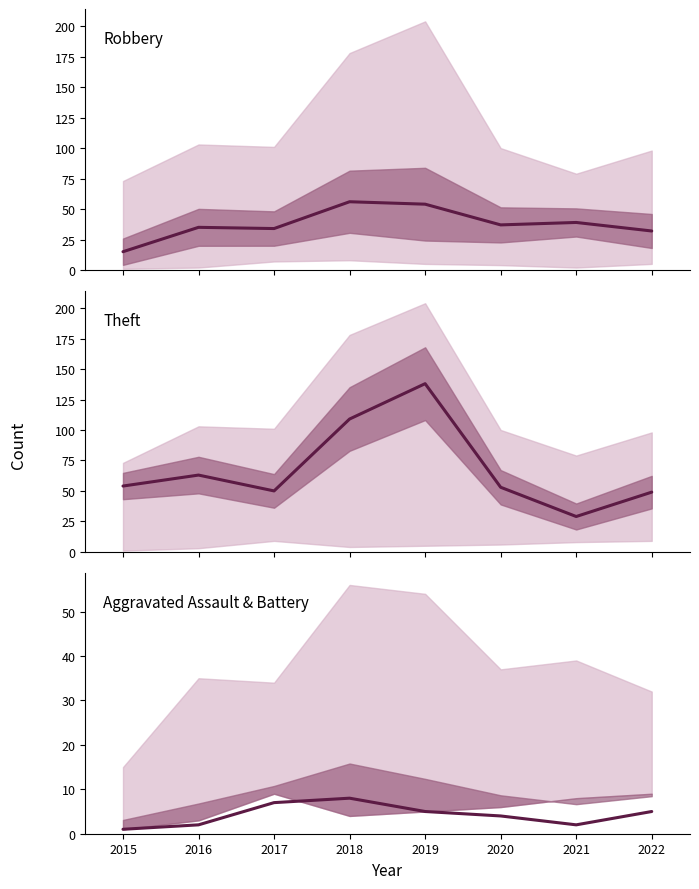

What is the difference between the maximum and minimum values in the Aggravated Assault series?

7